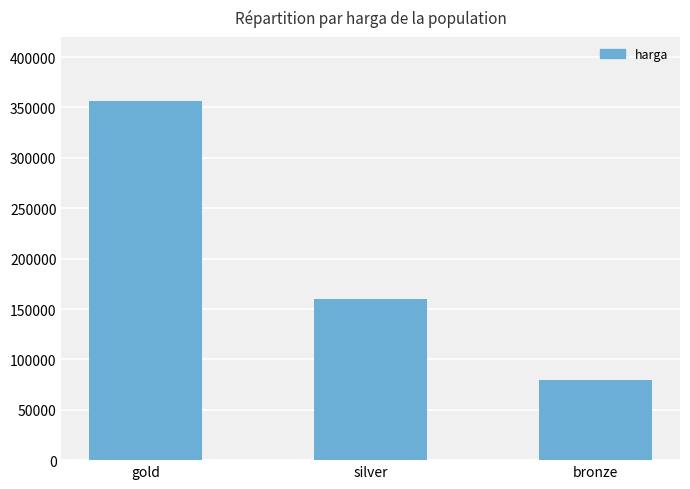

What is the sum of the values at silver and bronze?

239998